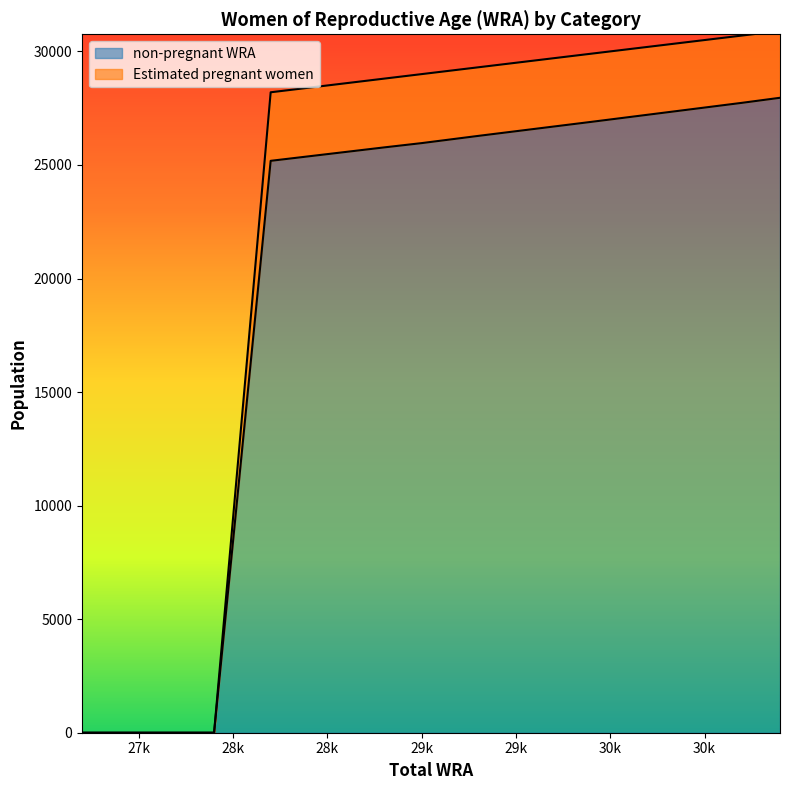

Which has a higher value, 29300 or 28200?

29300